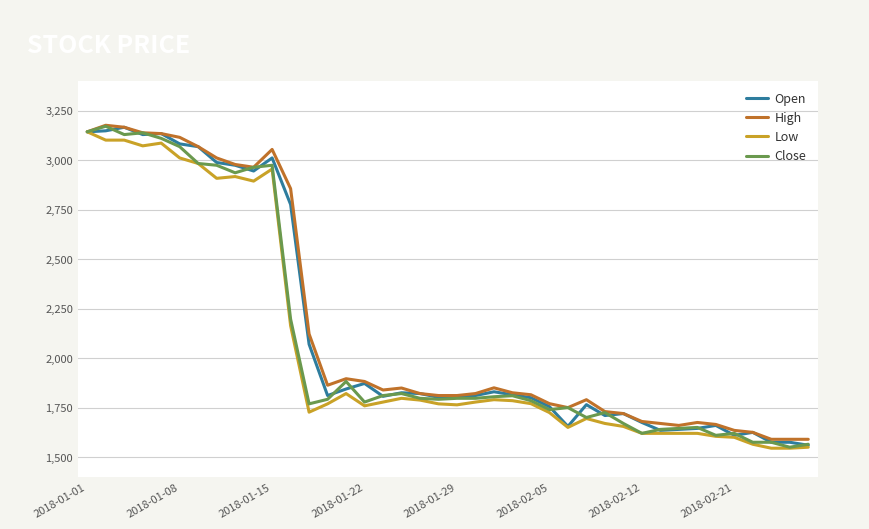

What is the maximum value for Close?

3171